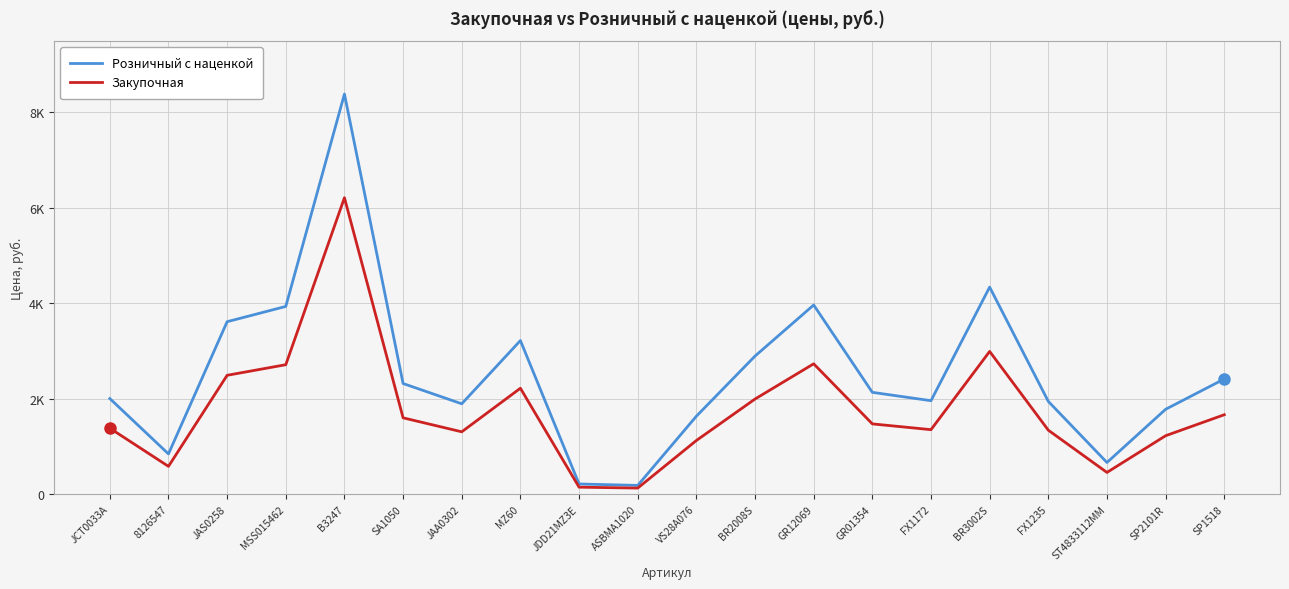

What is the total value across all series at SA1050?

3921